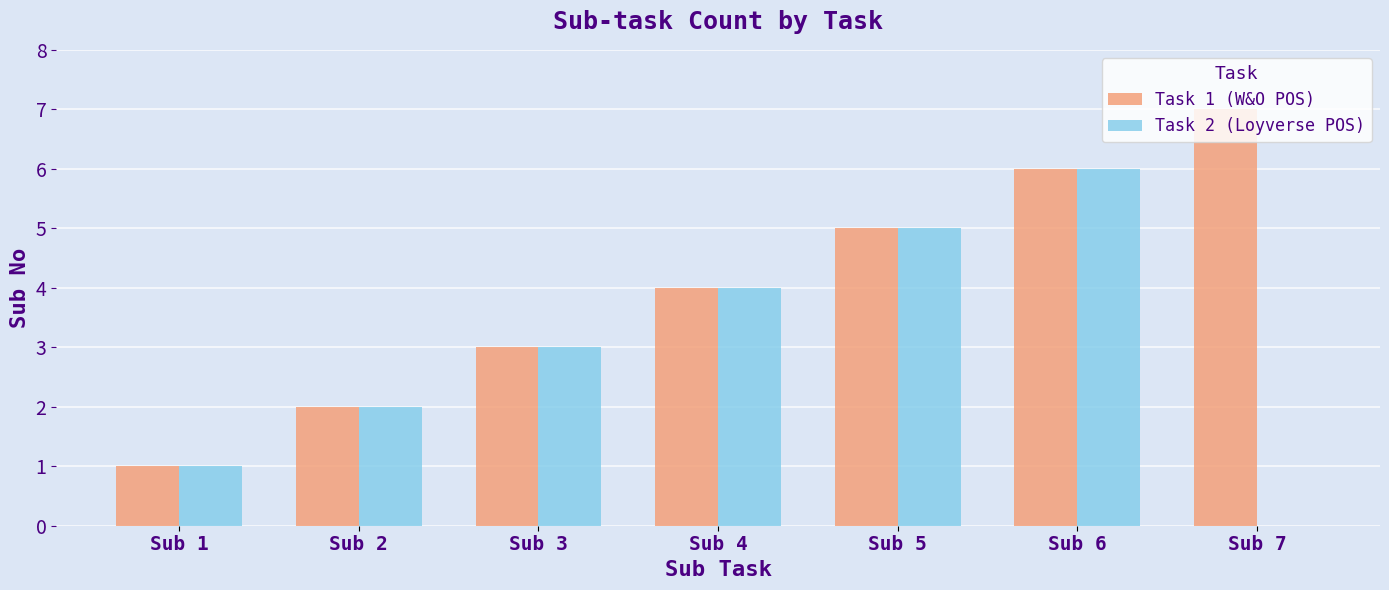

What is the sum of all Task 2 (Loyverse POS) values?

21